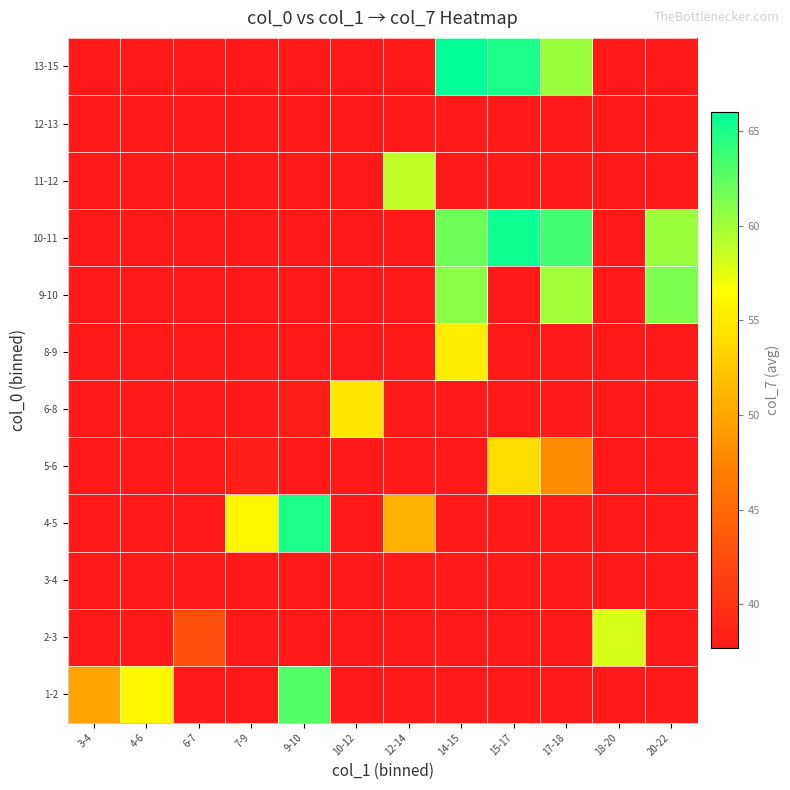

Reading left to right, transcribe all the data shown in this chart.

1-2: 3-4=49.8	4-6=56.0	6-7=37.7	7-9=37.7	9-10=63.0	10-12=37.7	12-14=37.7	14-15=37.7	15-17=37.7	17-18=37.7	18-20=37.7	20-22=37.7
2-3: 3-4=37.7	4-6=37.7	6-7=42.8	7-9=37.7	9-10=37.7	10-12=37.7	12-14=37.7	14-15=37.7	15-17=37.7	17-18=37.7	18-20=58.0	20-22=37.7
3-4: 3-4=37.7	4-6=37.7	6-7=37.7	7-9=37.7	9-10=37.7	10-12=37.7	12-14=37.7	14-15=37.7	15-17=37.7	17-18=37.7	18-20=37.7	20-22=37.7
4-5: 3-4=37.7	4-6=37.7	6-7=37.7	7-9=56.0	9-10=65.0	10-12=37.7	12-14=51.0	14-15=37.7	15-17=37.7	17-18=37.7	18-20=37.7	20-22=37.7
5-6: 3-4=37.7	4-6=37.7	6-7=37.7	7-9=38.2	9-10=37.7	10-12=37.7	12-14=37.7	14-15=37.7	15-17=54.0	17-18=48.0	18-20=37.7	20-22=37.7
6-8: 3-4=37.7	4-6=37.7	6-7=37.7	7-9=37.7	9-10=38.0	10-12=54.8	12-14=37.7	14-15=37.7	15-17=37.7	17-18=37.7	18-20=37.7	20-22=37.7
8-9: 3-4=37.7	4-6=37.7	6-7=37.7	7-9=37.7	9-10=37.7	10-12=37.7	12-14=37.7	14-15=55.3	15-17=37.7	17-18=37.7	18-20=37.7	20-22=37.7
9-10: 3-4=37.7	4-6=37.7	6-7=37.7	7-9=37.7	9-10=37.7	10-12=37.7	12-14=37.7	14-15=60.9	15-17=37.7	17-18=60.0	18-20=37.7	20-22=61.3
10-11: 3-4=37.7	4-6=37.7	6-7=37.7	7-9=37.7	9-10=37.7	10-12=37.7	12-14=37.7	14-15=62.0	15-17=65.5	17-18=63.5	18-20=37.7	20-22=60.3
11-12: 3-4=37.7	4-6=37.7	6-7=37.7	7-9=37.7	9-10=37.7	10-12=37.7	12-14=59.0	14-15=37.7	15-17=37.7	17-18=37.7	18-20=37.7	20-22=37.7
12-13: 3-4=37.7	4-6=37.7	6-7=37.7	7-9=37.7	9-10=37.7	10-12=37.7	12-14=37.7	14-15=37.7	15-17=37.7	17-18=37.7	18-20=37.7	20-22=37.7
13-15: 3-4=37.7	4-6=37.7	6-7=37.7	7-9=37.7	9-10=37.7	10-12=37.7	12-14=37.7	14-15=66.0	15-17=65.0	17-18=60.3	18-20=37.7	20-22=37.7